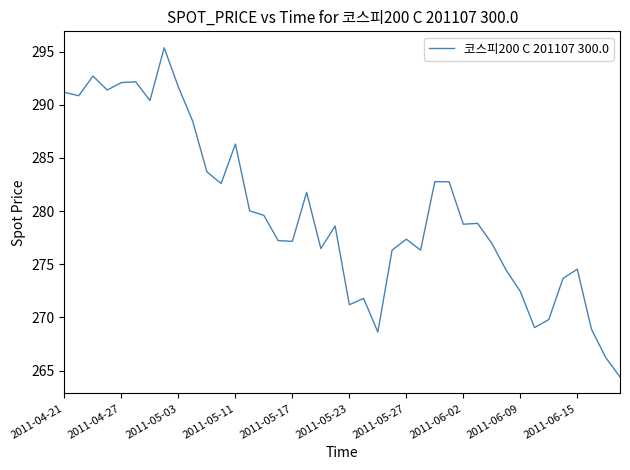

What is the minimum value shown in the chart?

264.4